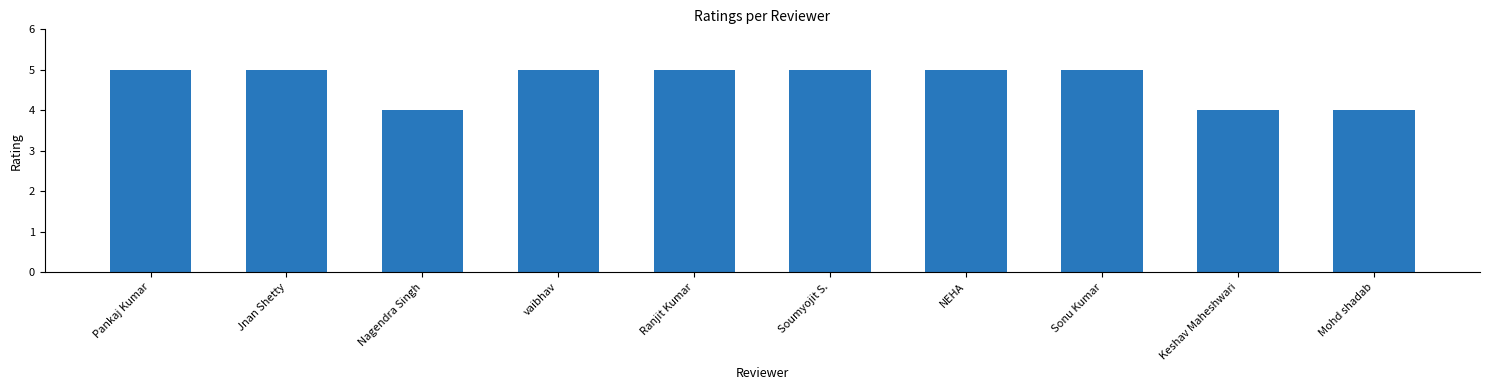

What is the label of the 9th bar from the right?

Jnan Shetty